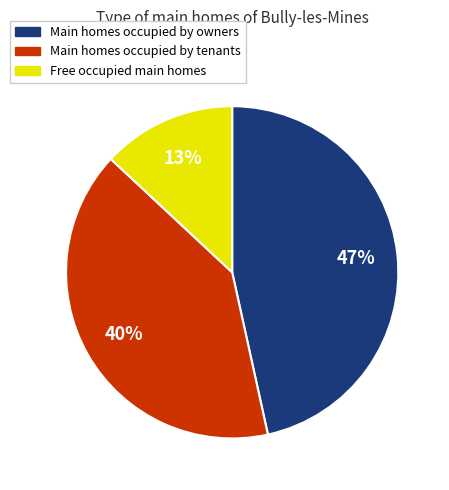

To the nearest percent, what is the average slice percentage?

33%